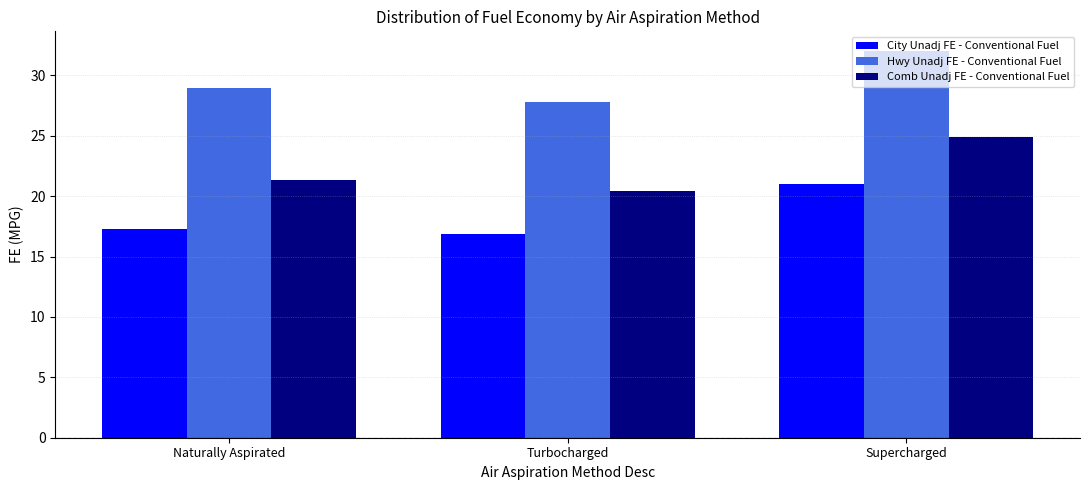

List the series in order of their peak value, lowest first.

City Unadj FE - Conventional Fuel, Comb Unadj FE - Conventional Fuel, Hwy Unadj FE - Conventional Fuel